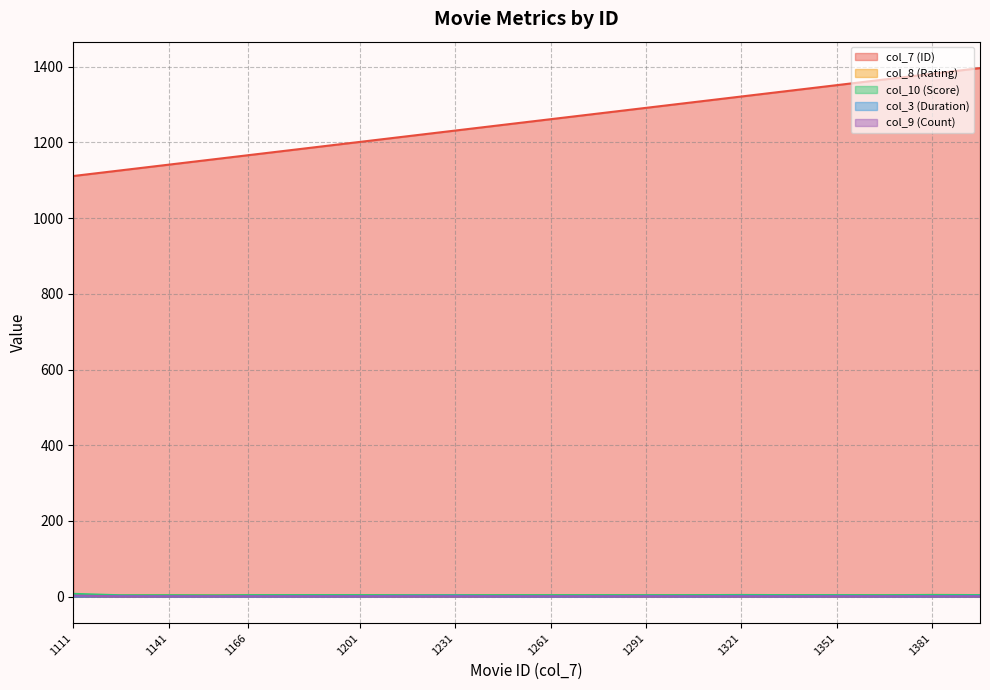

True or false: col_7 (ID) has more than 0 interior local peaks.

False